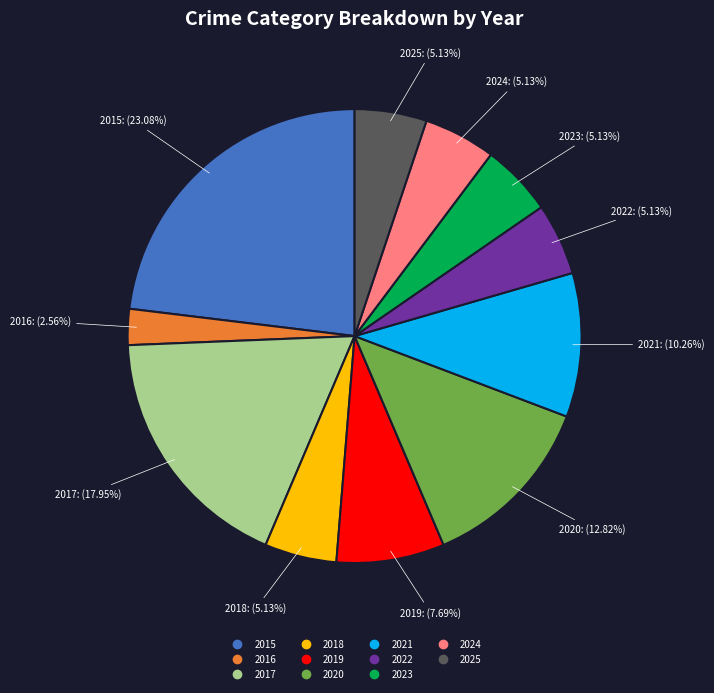

How much of the chart is everything except 2025?

94.9%